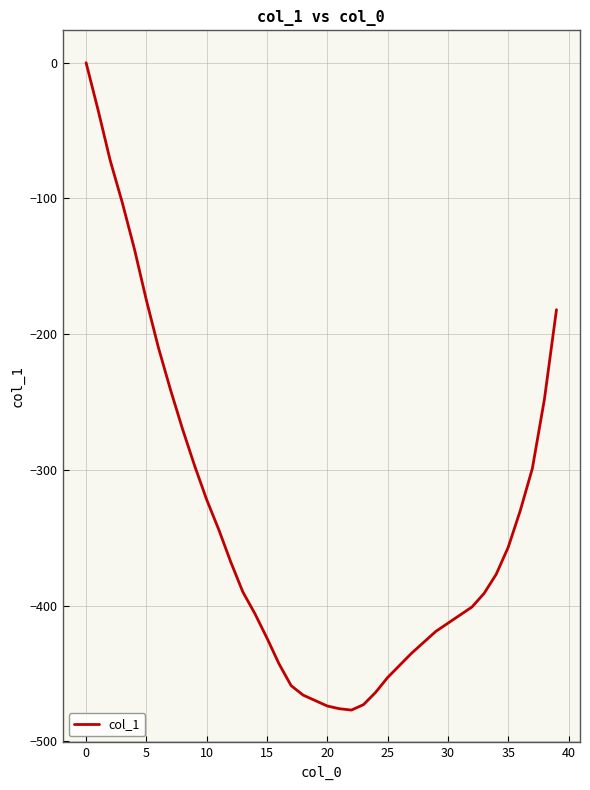

Does the chart have visible grid lines?

Yes